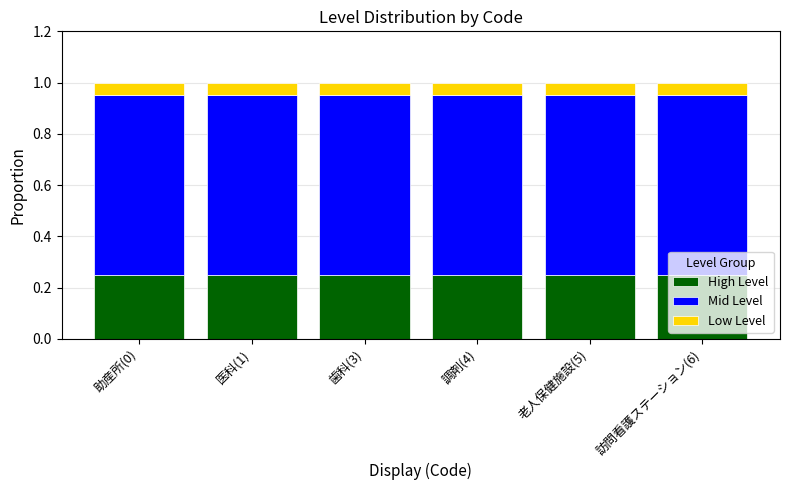

The High Level series shows 0.4 at 医科(1). True or false?

False